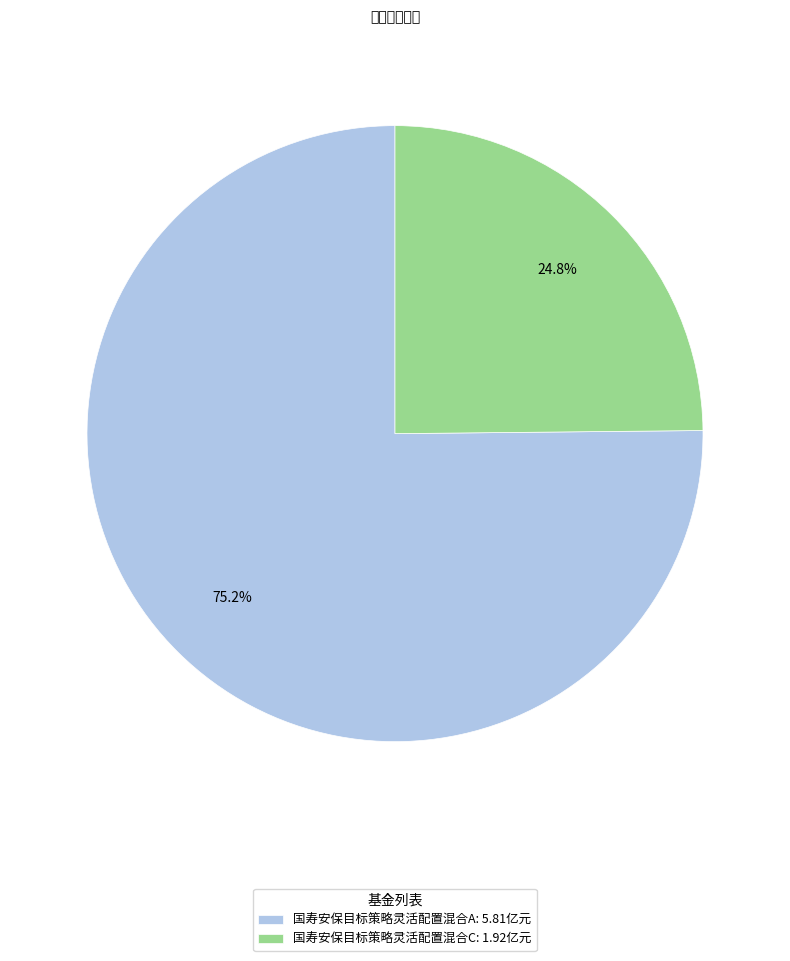

What is the smallest slice in the pie chart?

国寿安保目标策略灵活配置混合C